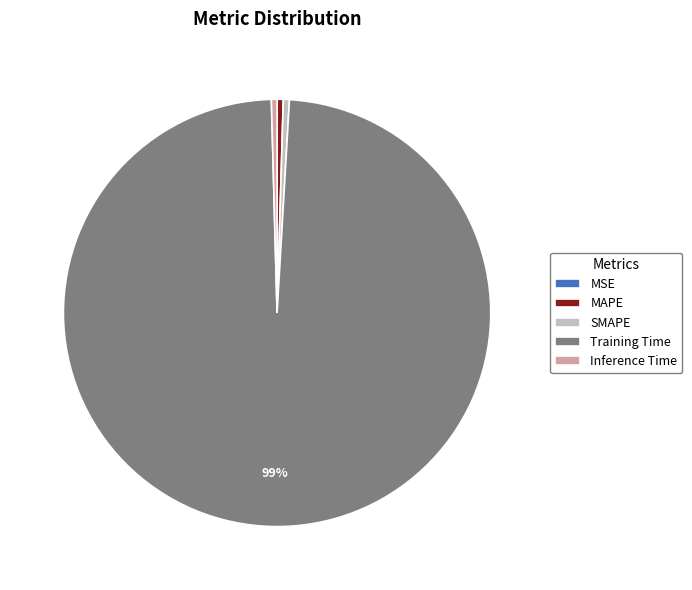

What is the largest slice in the pie chart?

Training Time